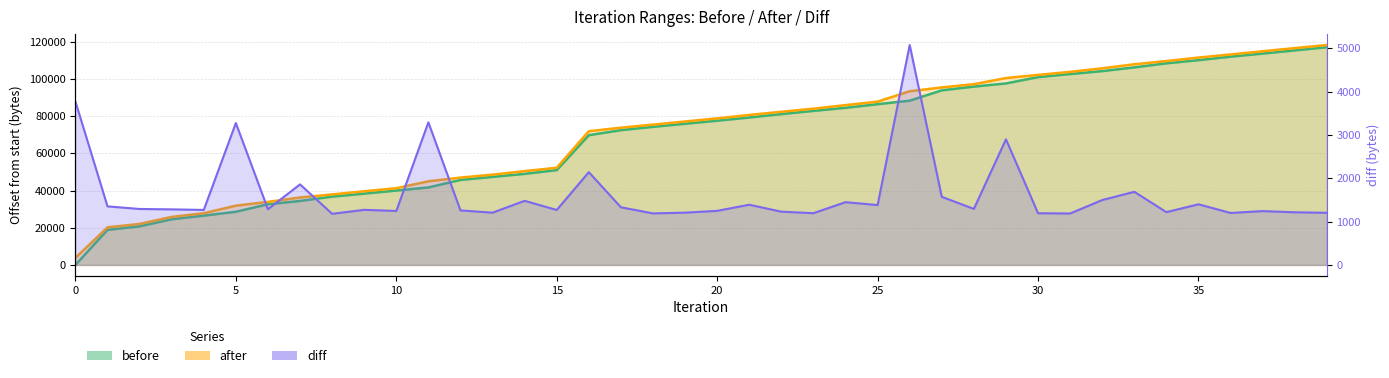

What is the total value across all series at 23?

167936